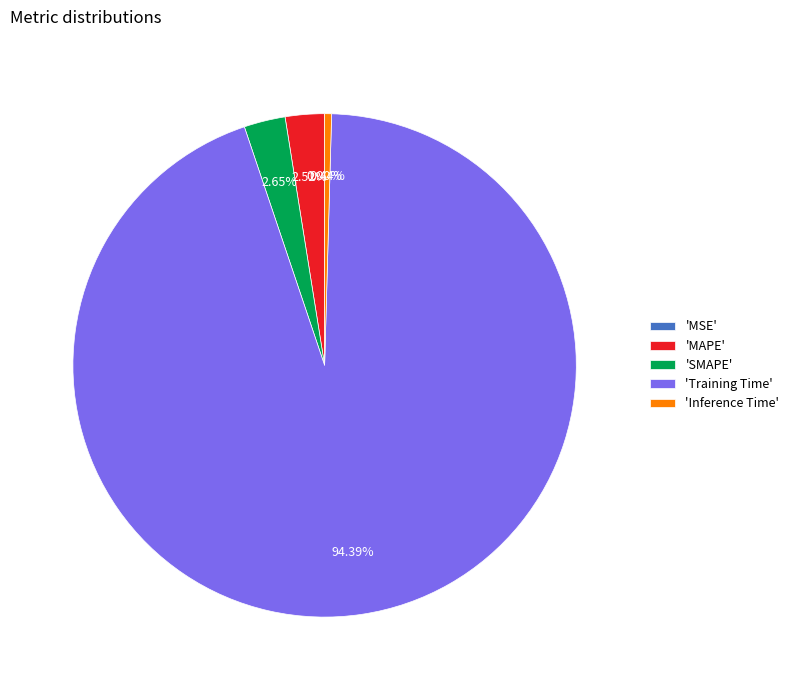

Combined, do 'MAPE' and 'Training Time' account for over 50%?

Yes